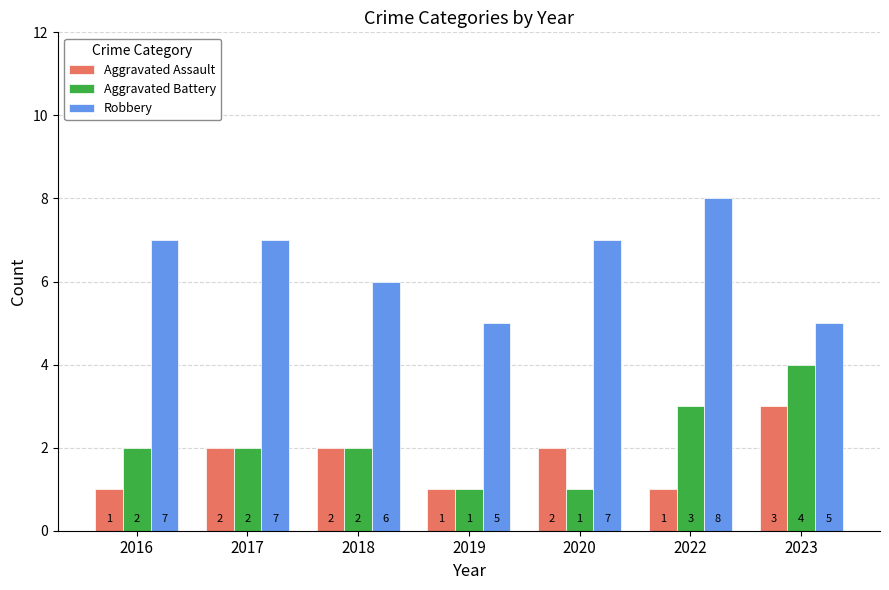

What is the difference between the highest and lowest values at 2016?

6